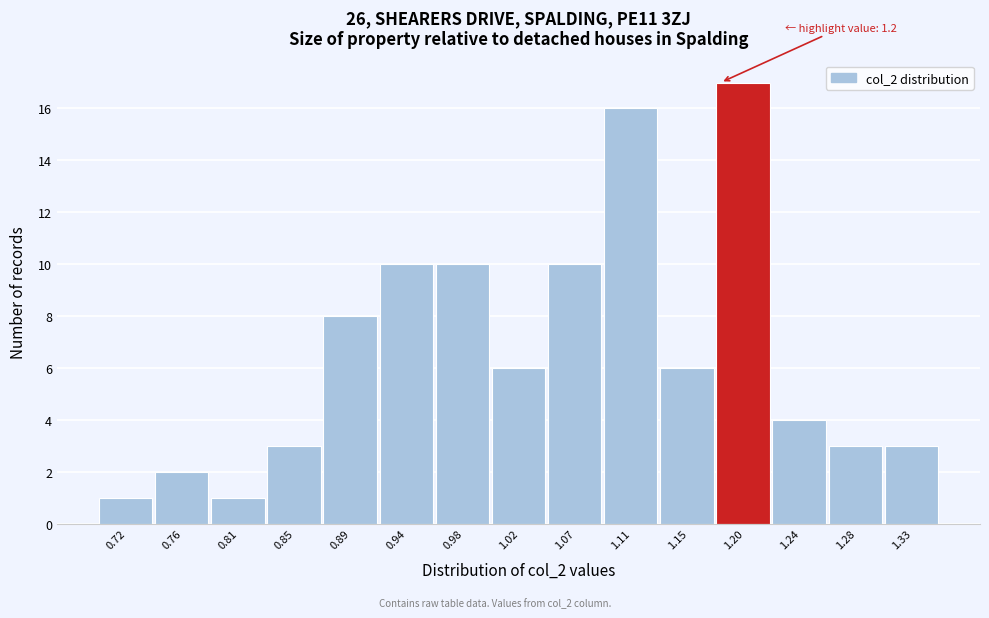

Reading left to right, extract all data points from this chart.

1	2	1	3	8	10	10	6	10	16	6	17	4	3	3